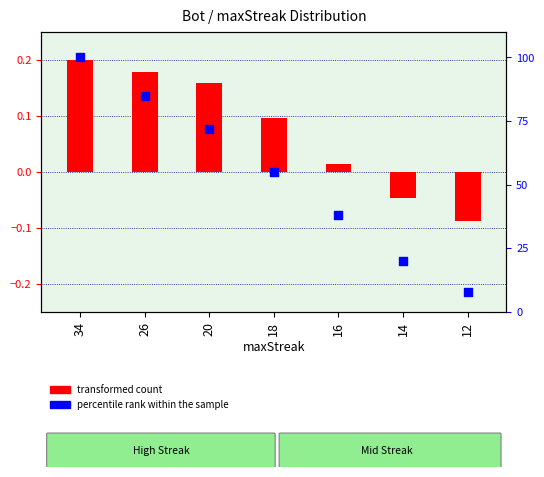

Between 18 and 20, which is larger?

20